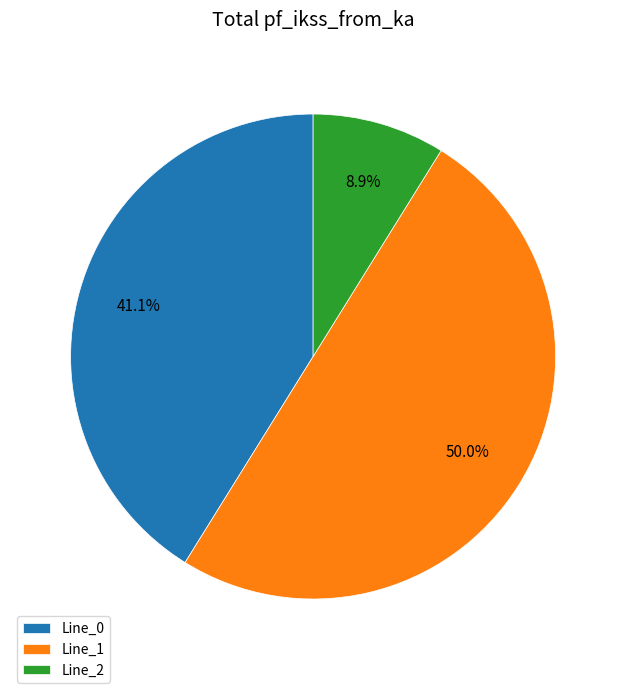

To the nearest percent, what is the combined percentage of Line_2 and Line_0?

50%